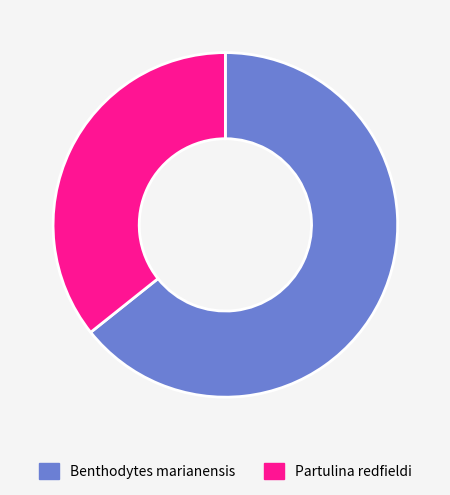

Rank the categories by value from highest to lowest.

Benthodytes marianensis, Partulina redfieldi